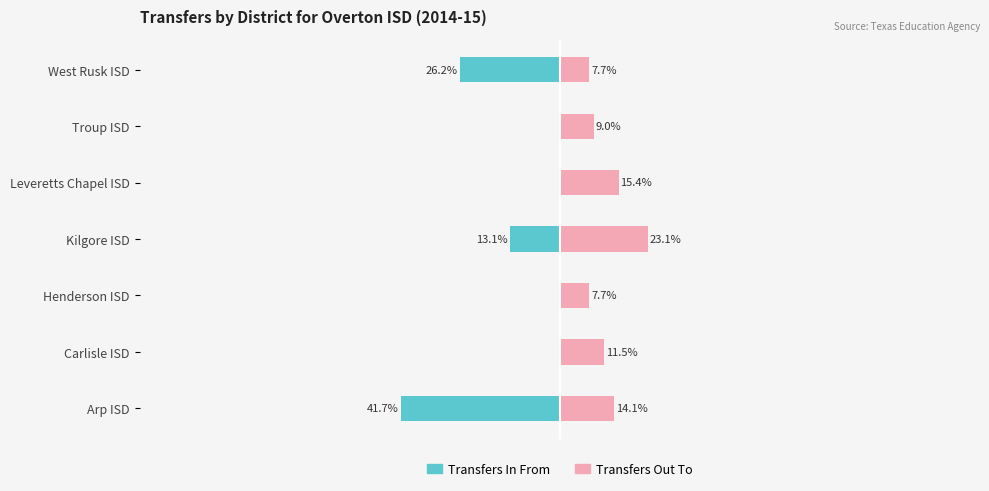

True or false: Transfers In From has a value of 21.5 at Carlisle ISD.

False